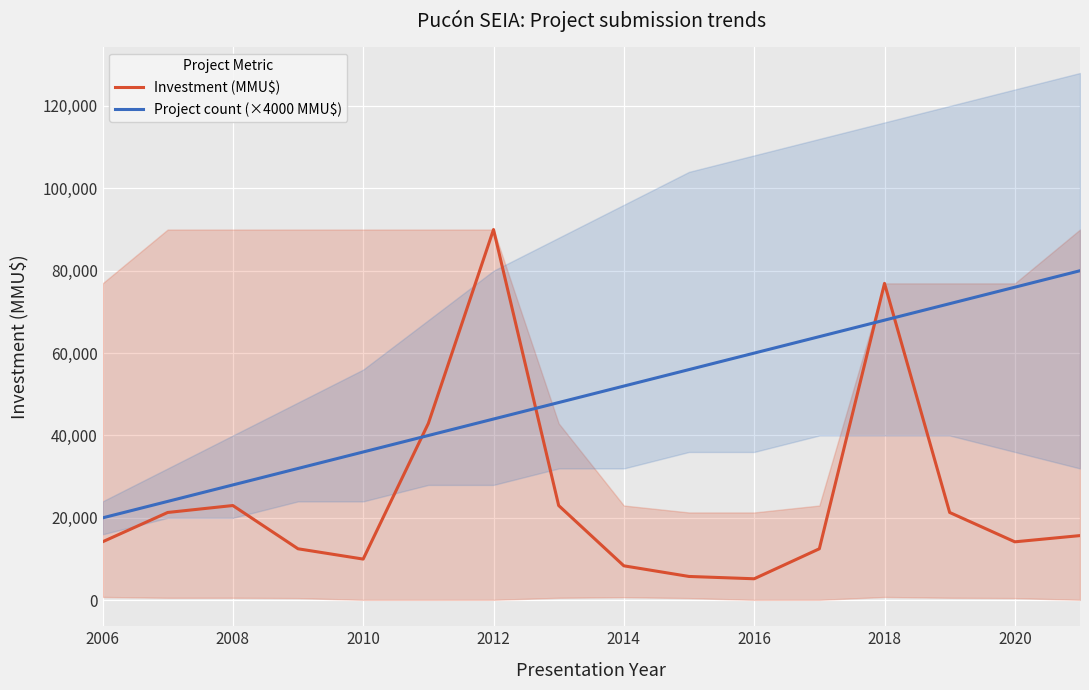

True or false: Investment (MMU$) has more than 1 points higher than both neighbors.

True